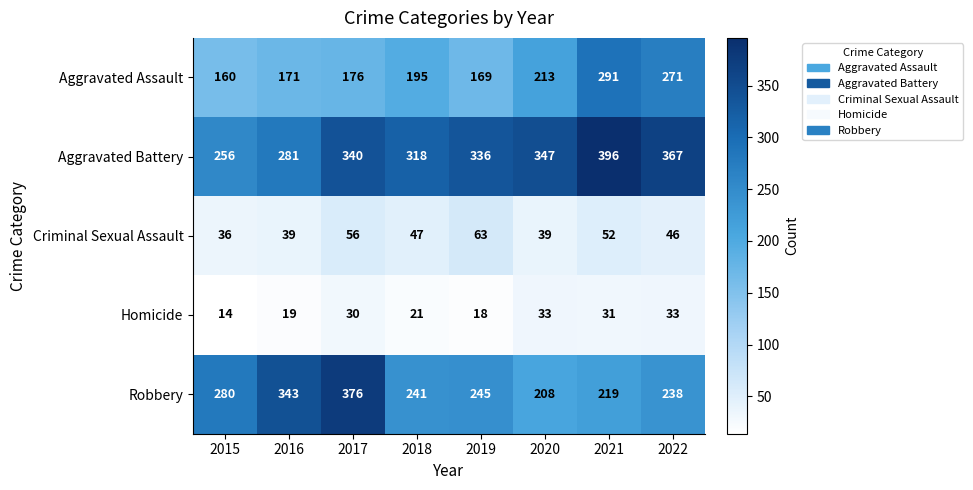

What is the total value across all series at 2015?

746